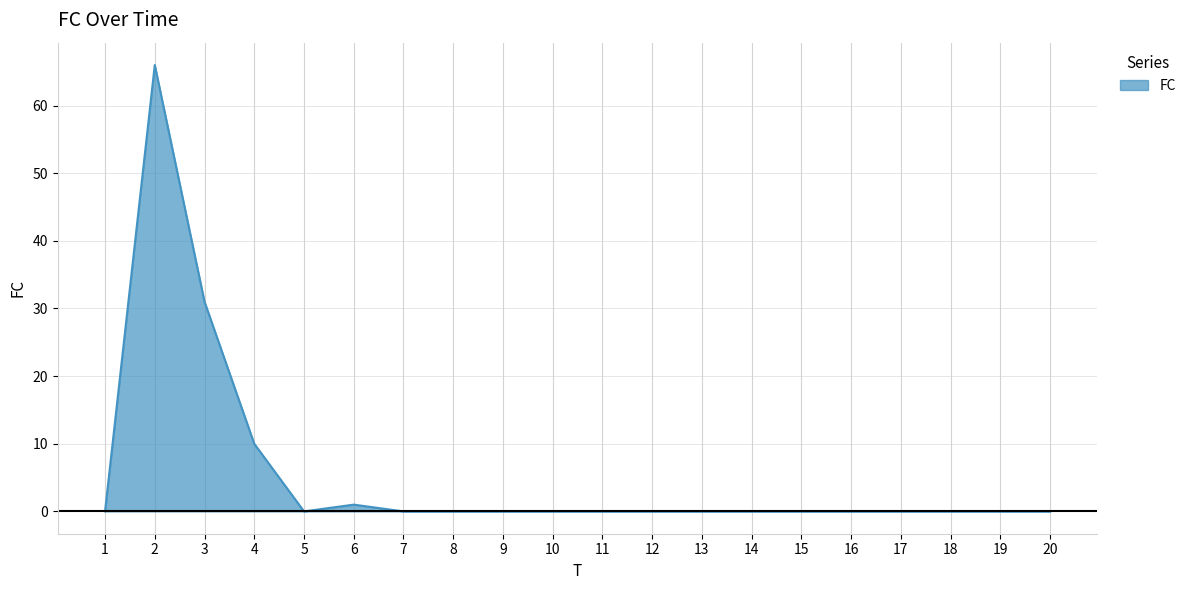

What is the maximum value shown in the chart?

66